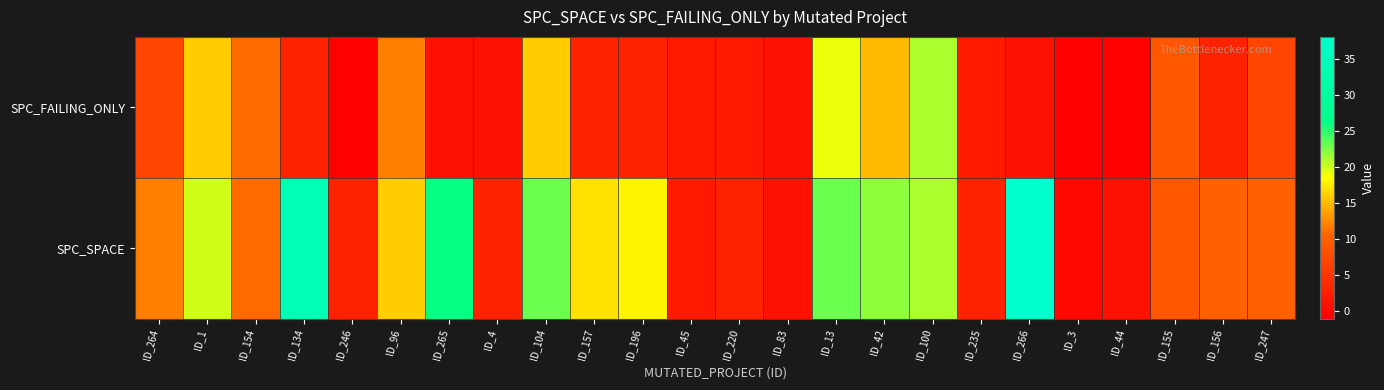

Count the number of data series in this chart.

2